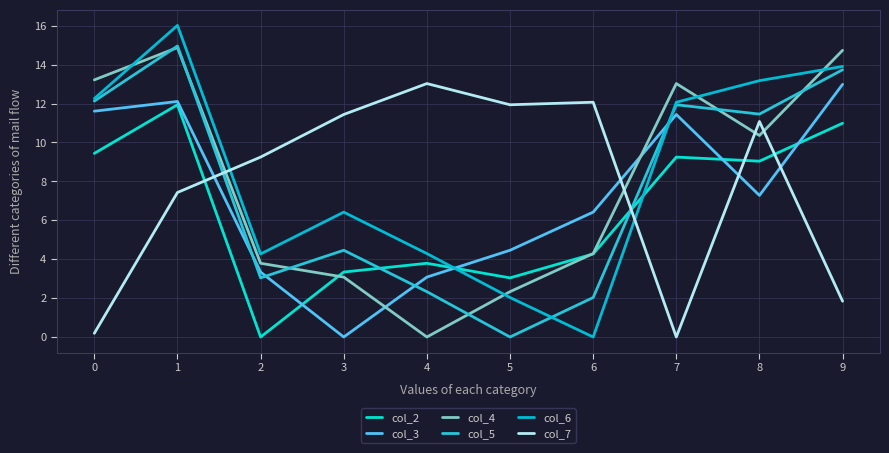

What is the spread (max minus min) of values at 9?

12.9